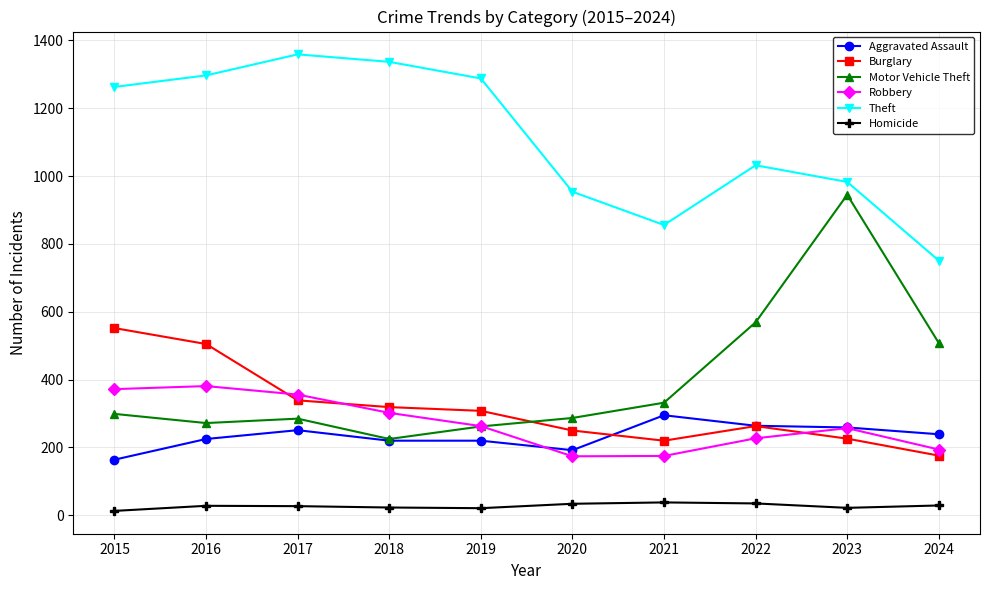

At 2024, list the series in order from smallest to largest.

Homicide, Burglary, Robbery, Aggravated Assault, Motor Vehicle Theft, Theft